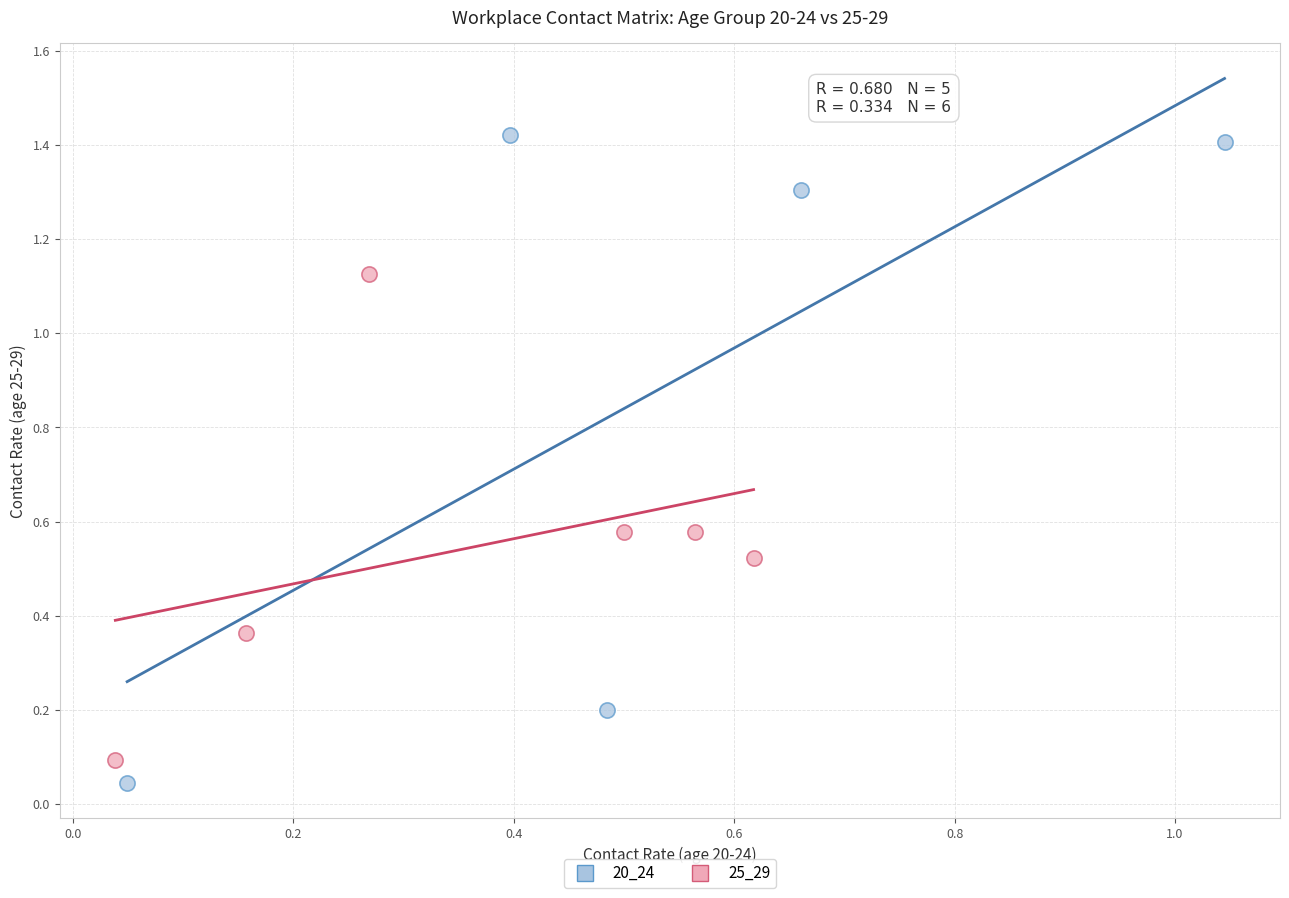

Which series has the widest spread of Y values?

20_24